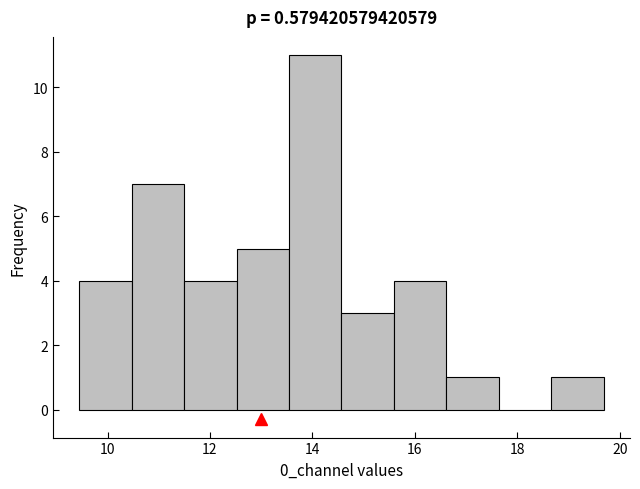

Which range on the x-axis has the tallest bar?

13.6 to 14.6